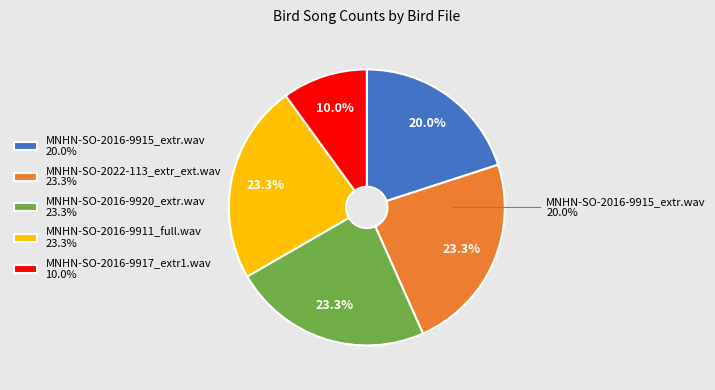

True or false: MNHN-SO-2016-9911_full.wav accounts for 16% of the total.

False